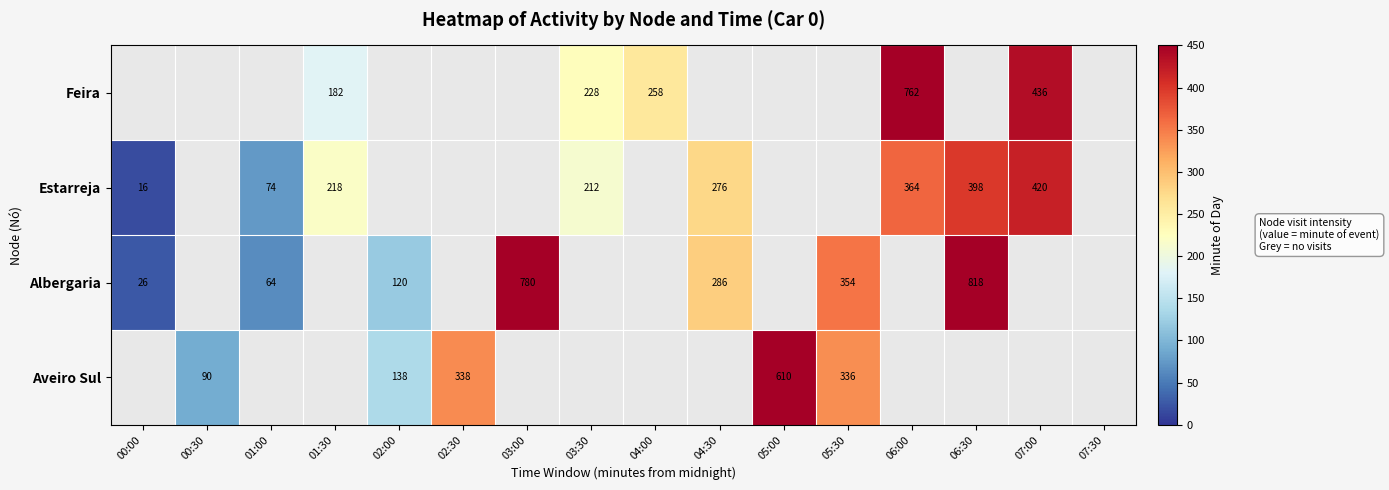

How many distinct data groups are displayed?

4